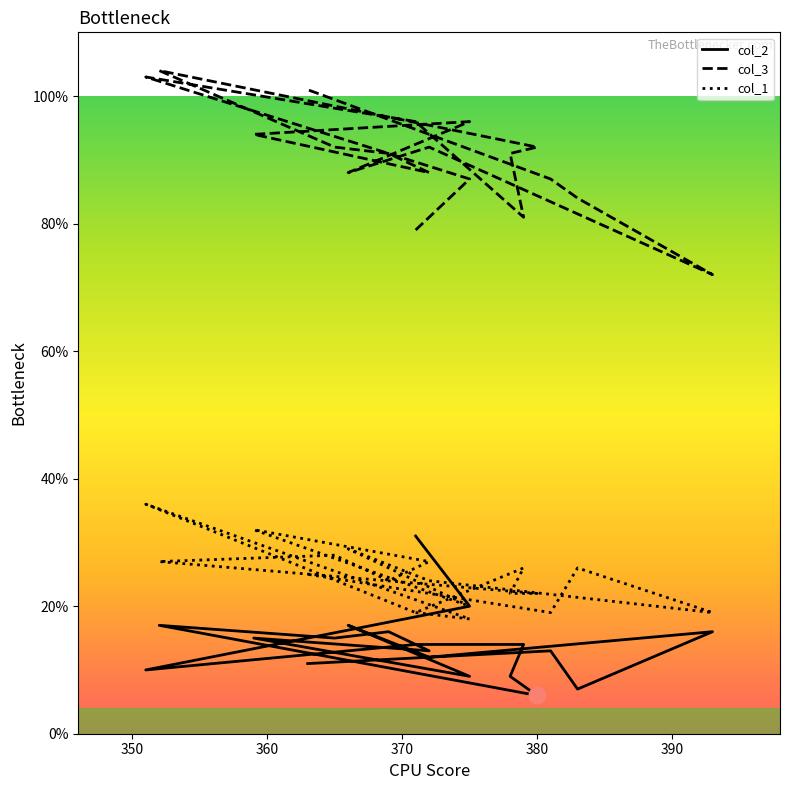

True or false: col_2 and col_3 cross at least once.

False